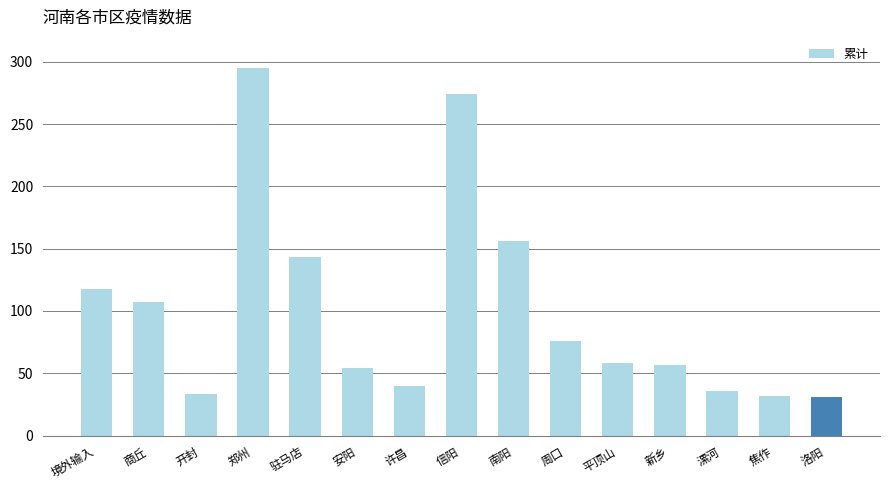

What is the difference between the second highest and minimum values?

243